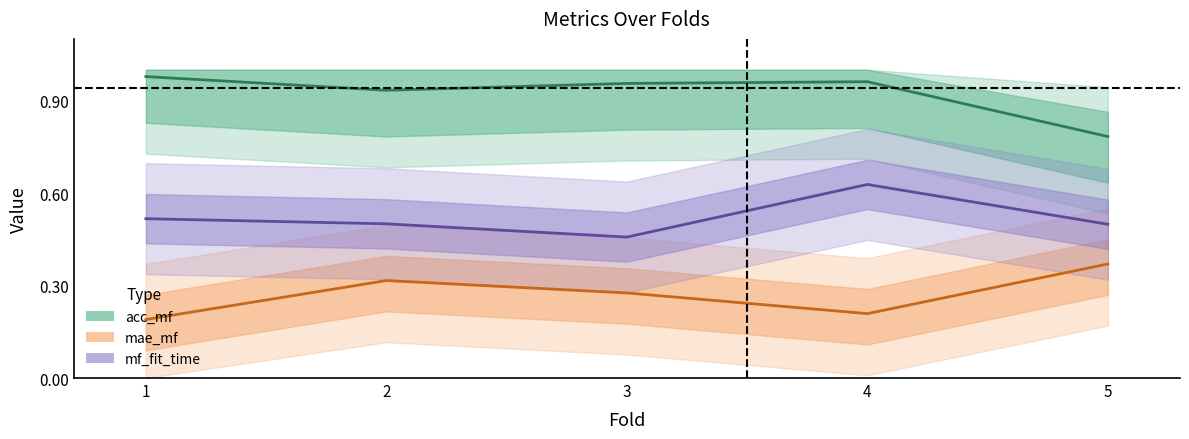

Which category has the highest value in the acc_mf series?

1